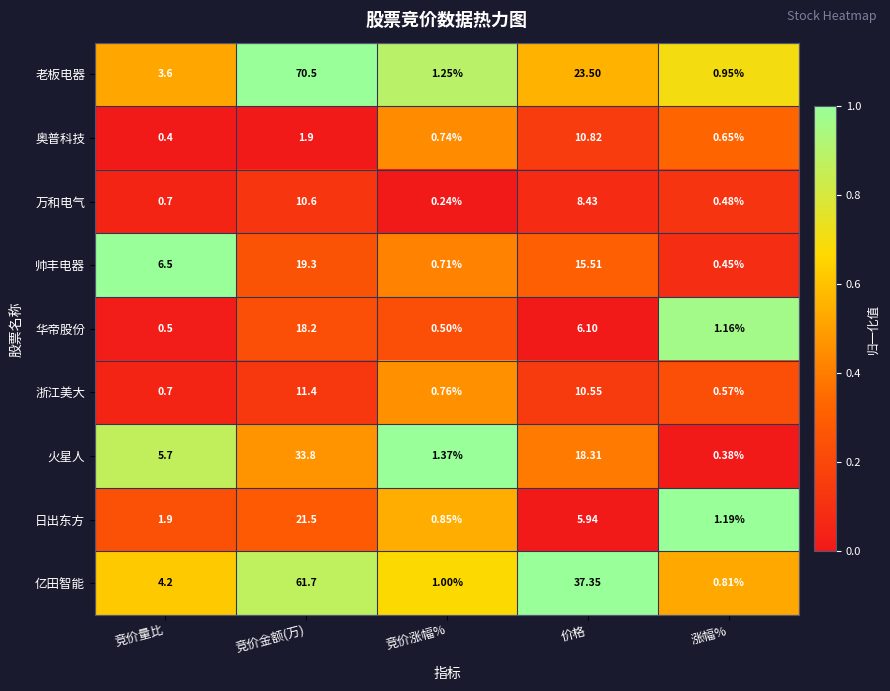

At which category is the sum across all series the highest?

竞价金额(万)